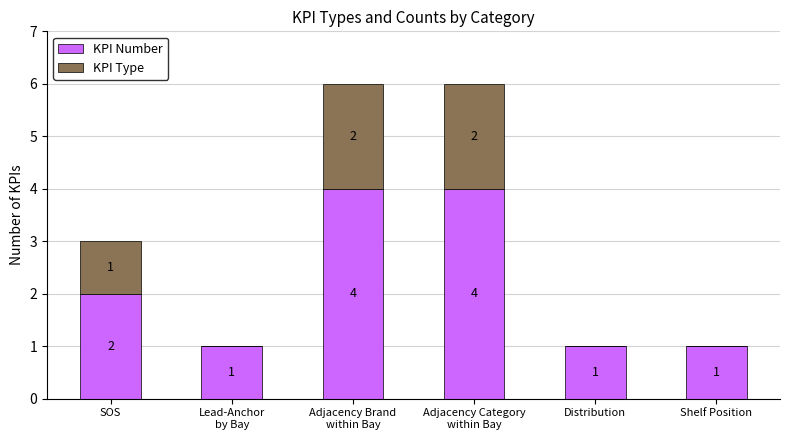

How many KPI Number values are between 1 and 4?

6